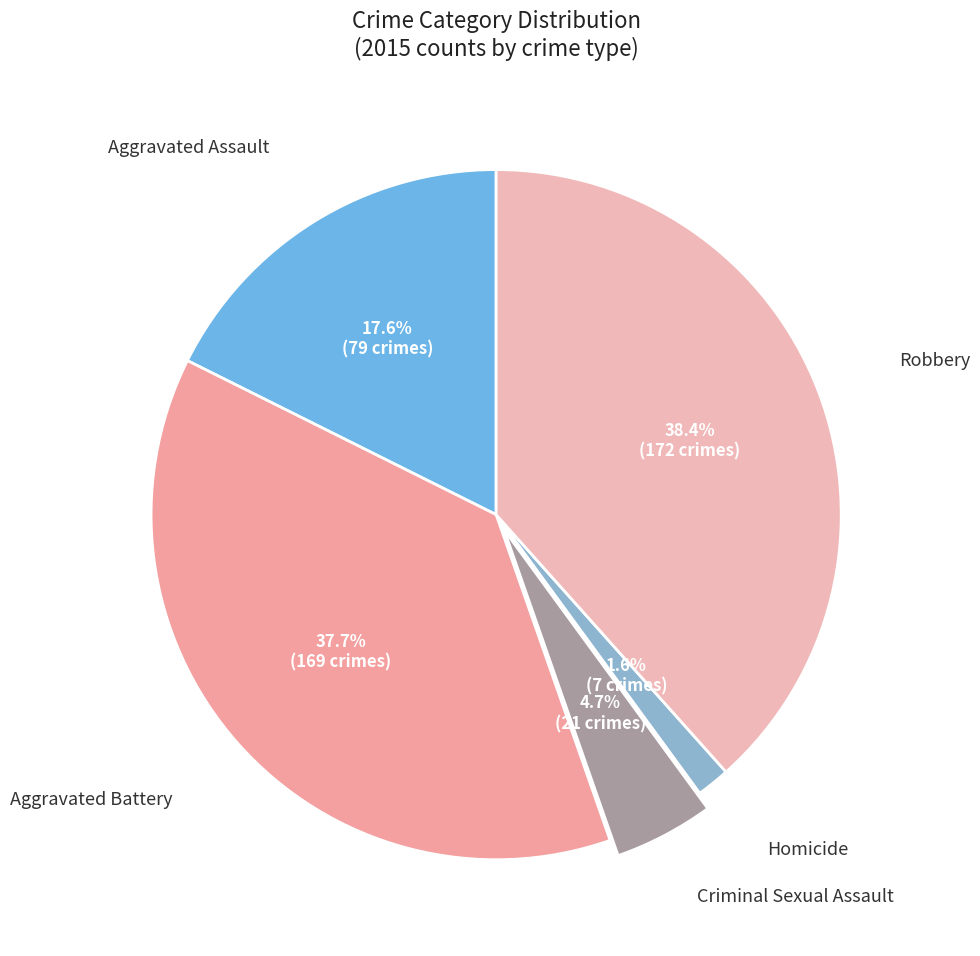

What is the largest slice in the pie chart?

Robbery